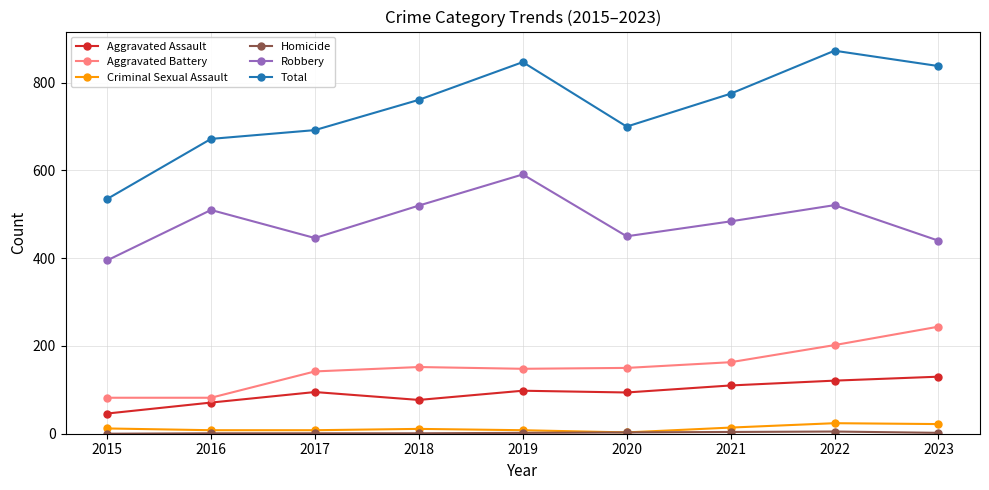

Is the value of Robbery at 2018 greater than the value of Aggravated Assault at 2015?

Yes